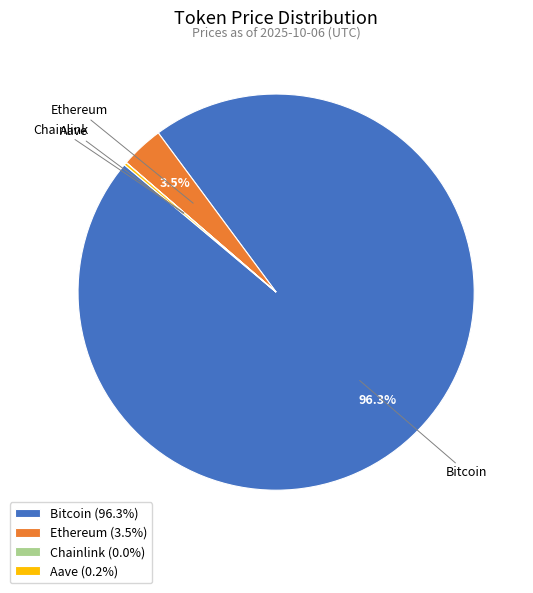

Is Ethereum the majority of the pie?

No